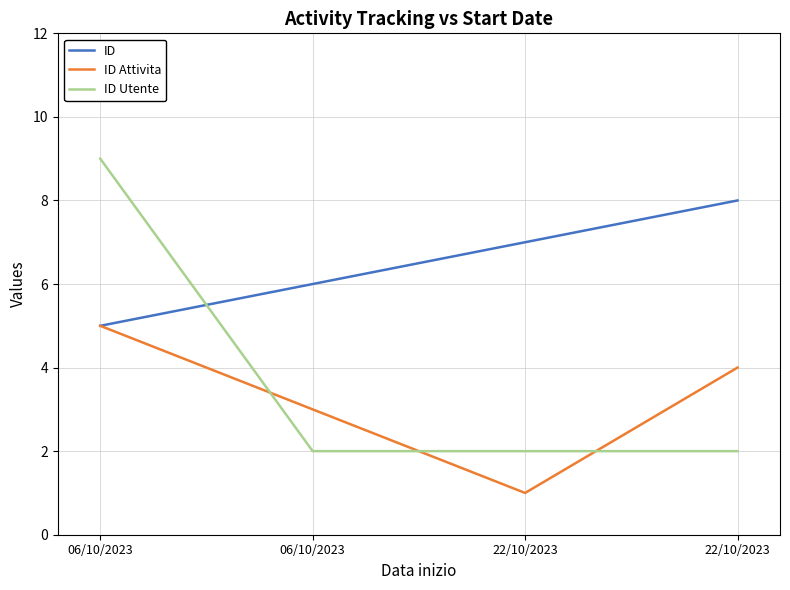

Is this an area chart (filled region under the line)?

No